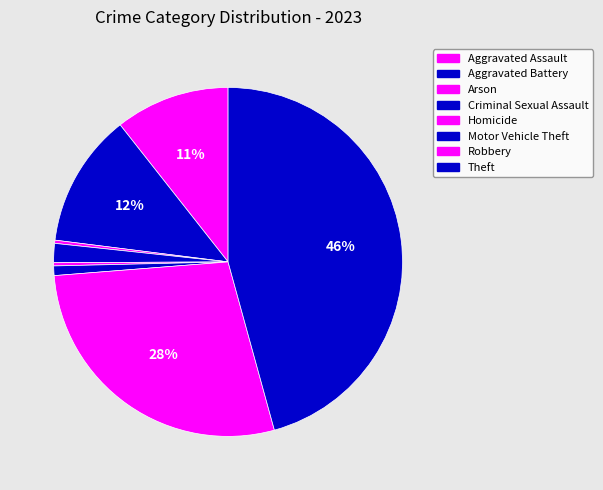

What percentage do Robbery and Criminal Sexual Assault together represent?

29.8%